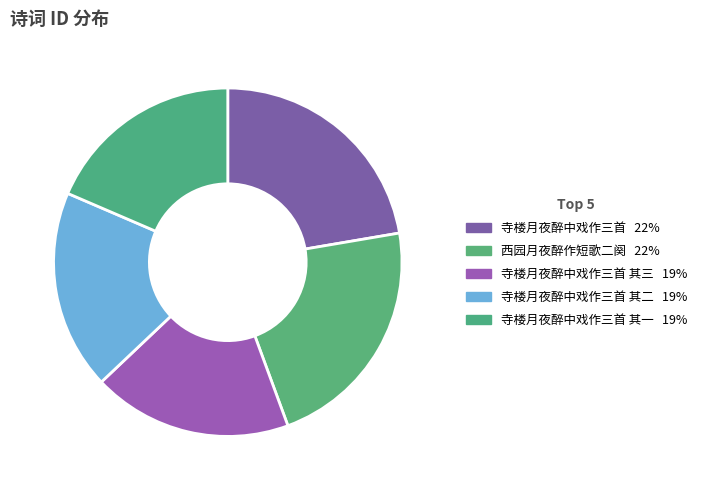

How many slices are in this pie chart?

5